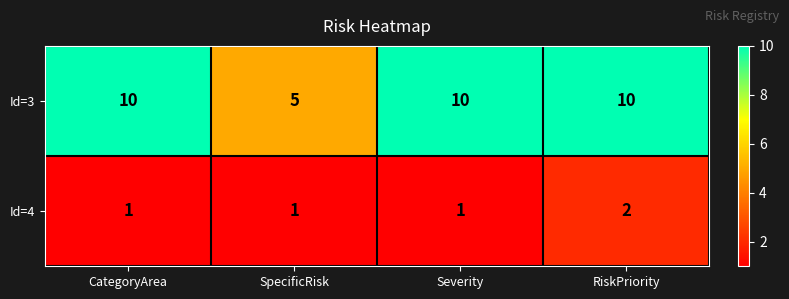

Rank the series at RiskPriority from lowest to highest value.

Id=4, Id=3